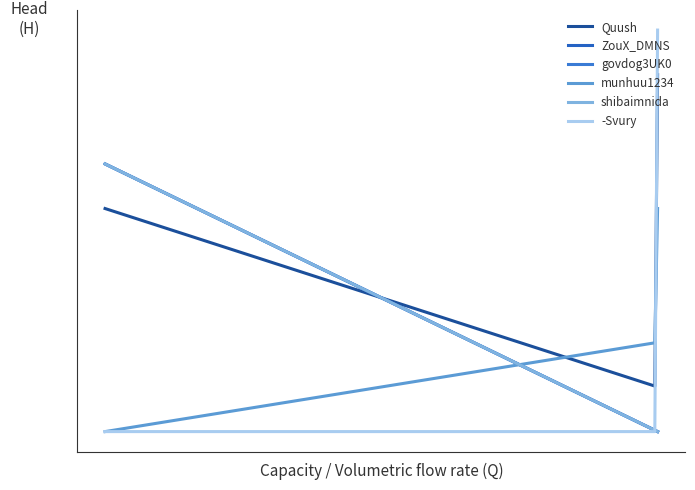

Does the chart have visible grid lines?

No